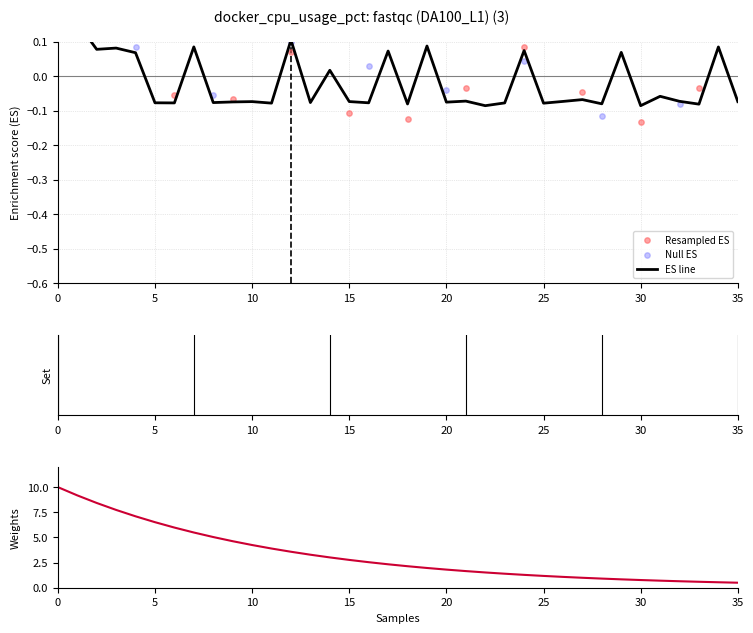

Which has a higher value, 34 or 24?

34